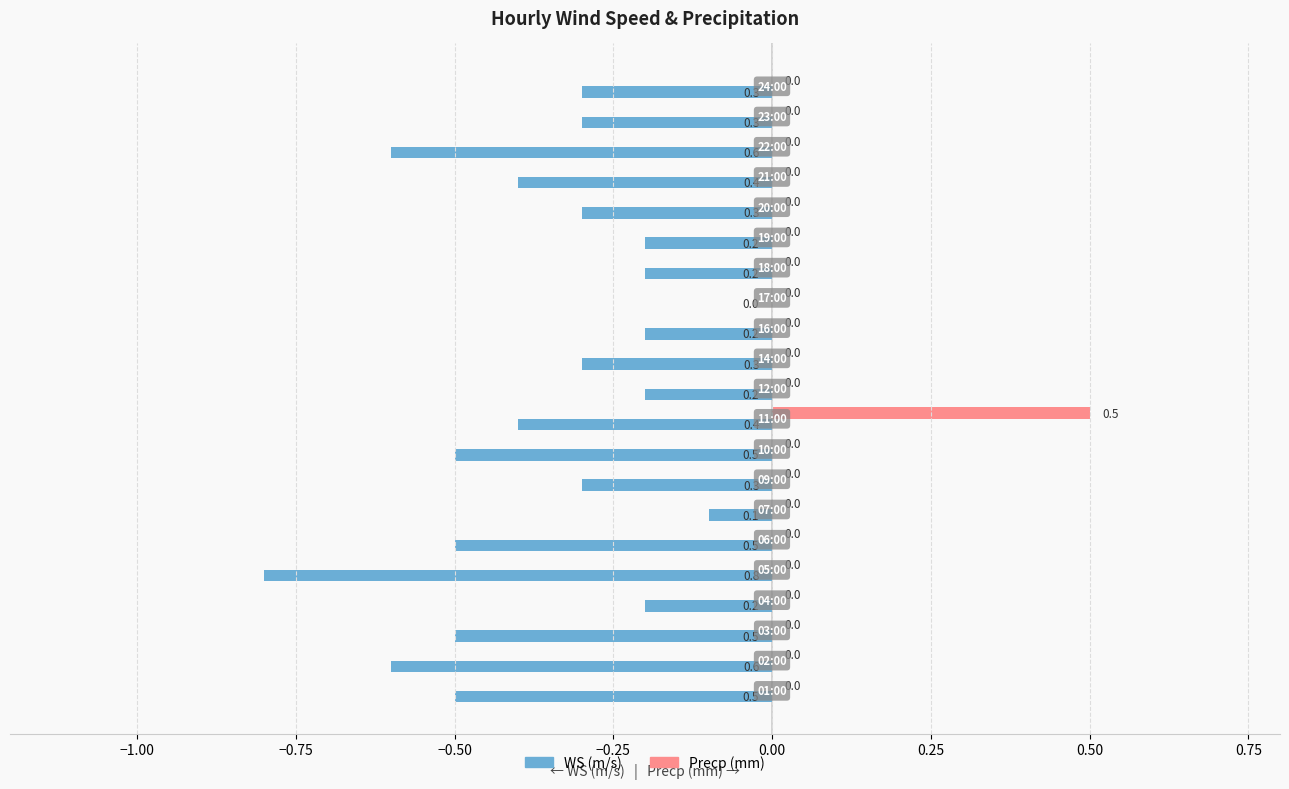

What is the maximum value shown in the chart?

0.5